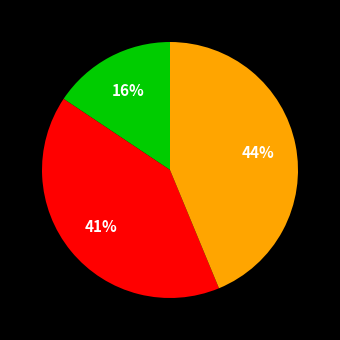

To the nearest percent, what is the difference between the largest and smallest slice percentages?

28%